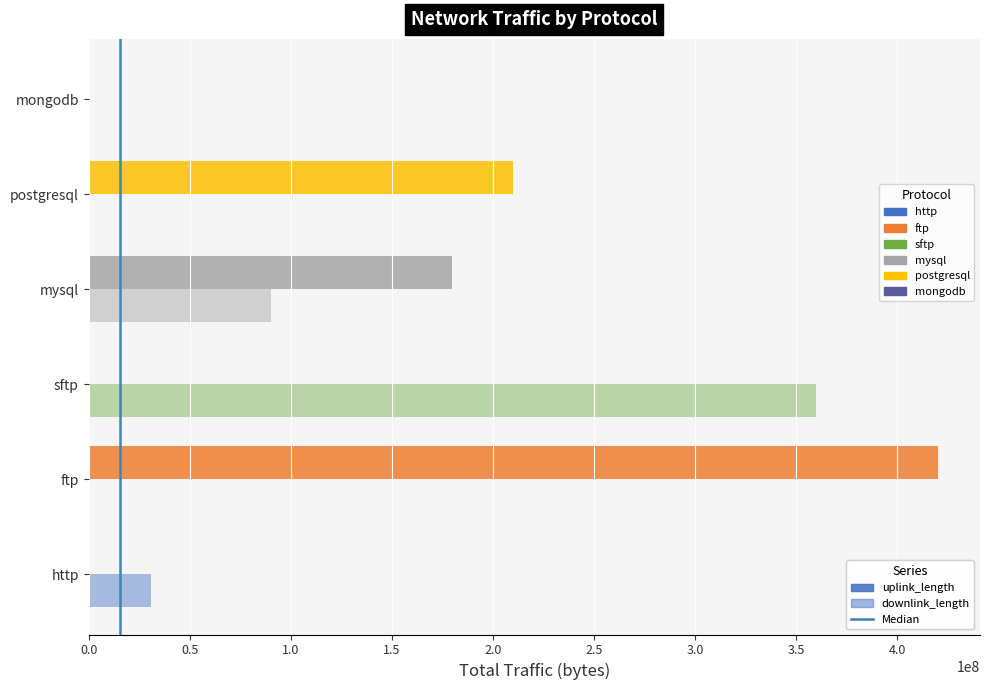

How many data points does each series have?

6